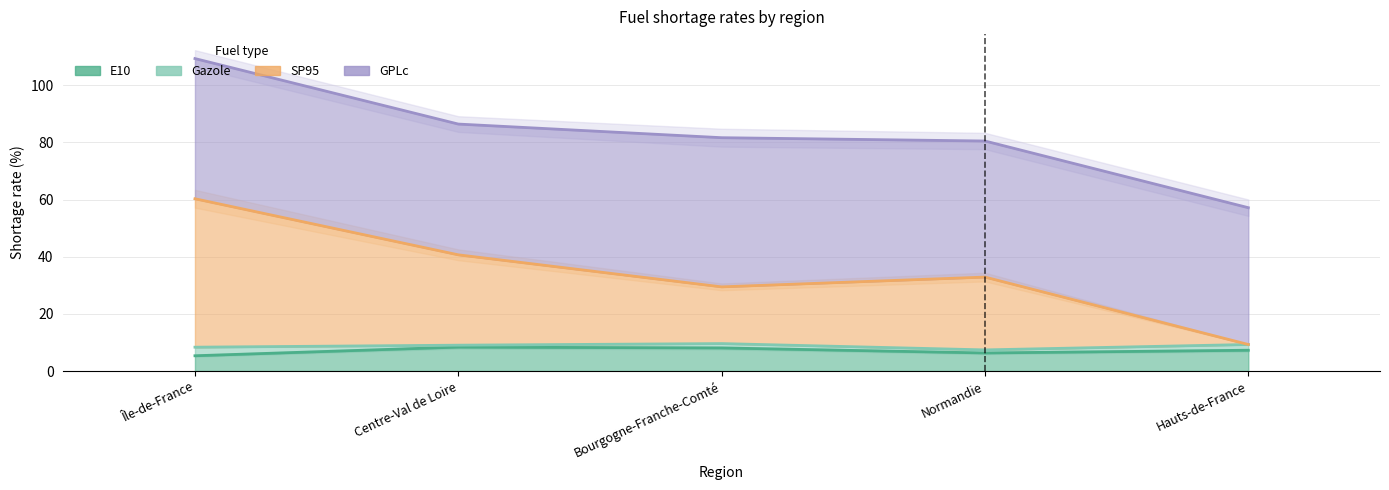

How many values in the Gazole series exceed 9?

3